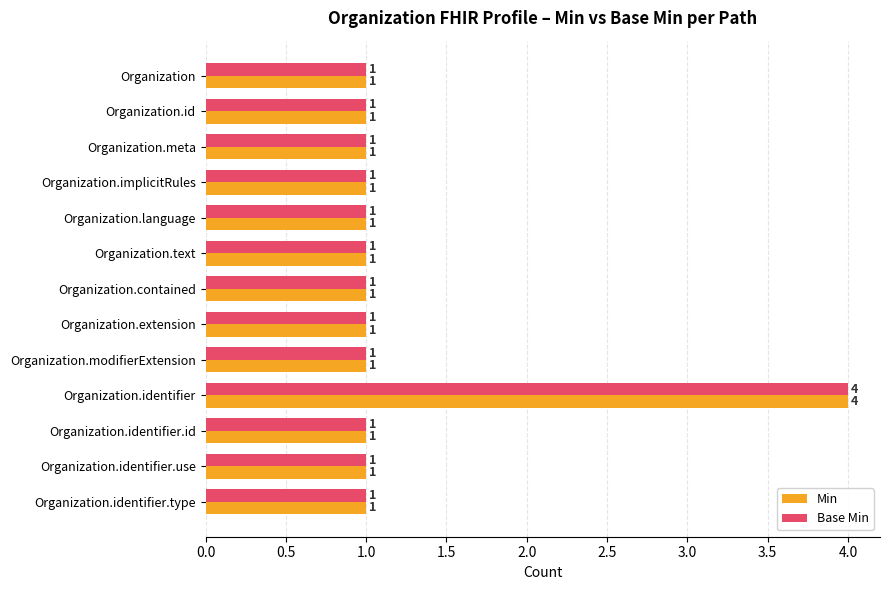

Is it true that Base Min equals 1 at Organization.extension?

True